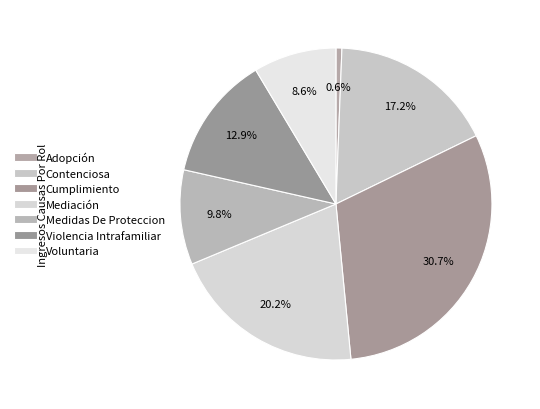

What is the largest slice in the pie chart?

Cumplimiento